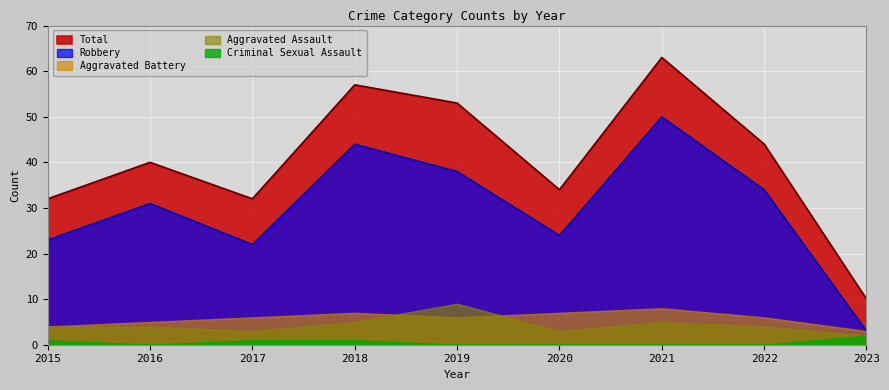

Between 2022 and 2019, which is larger?

2019